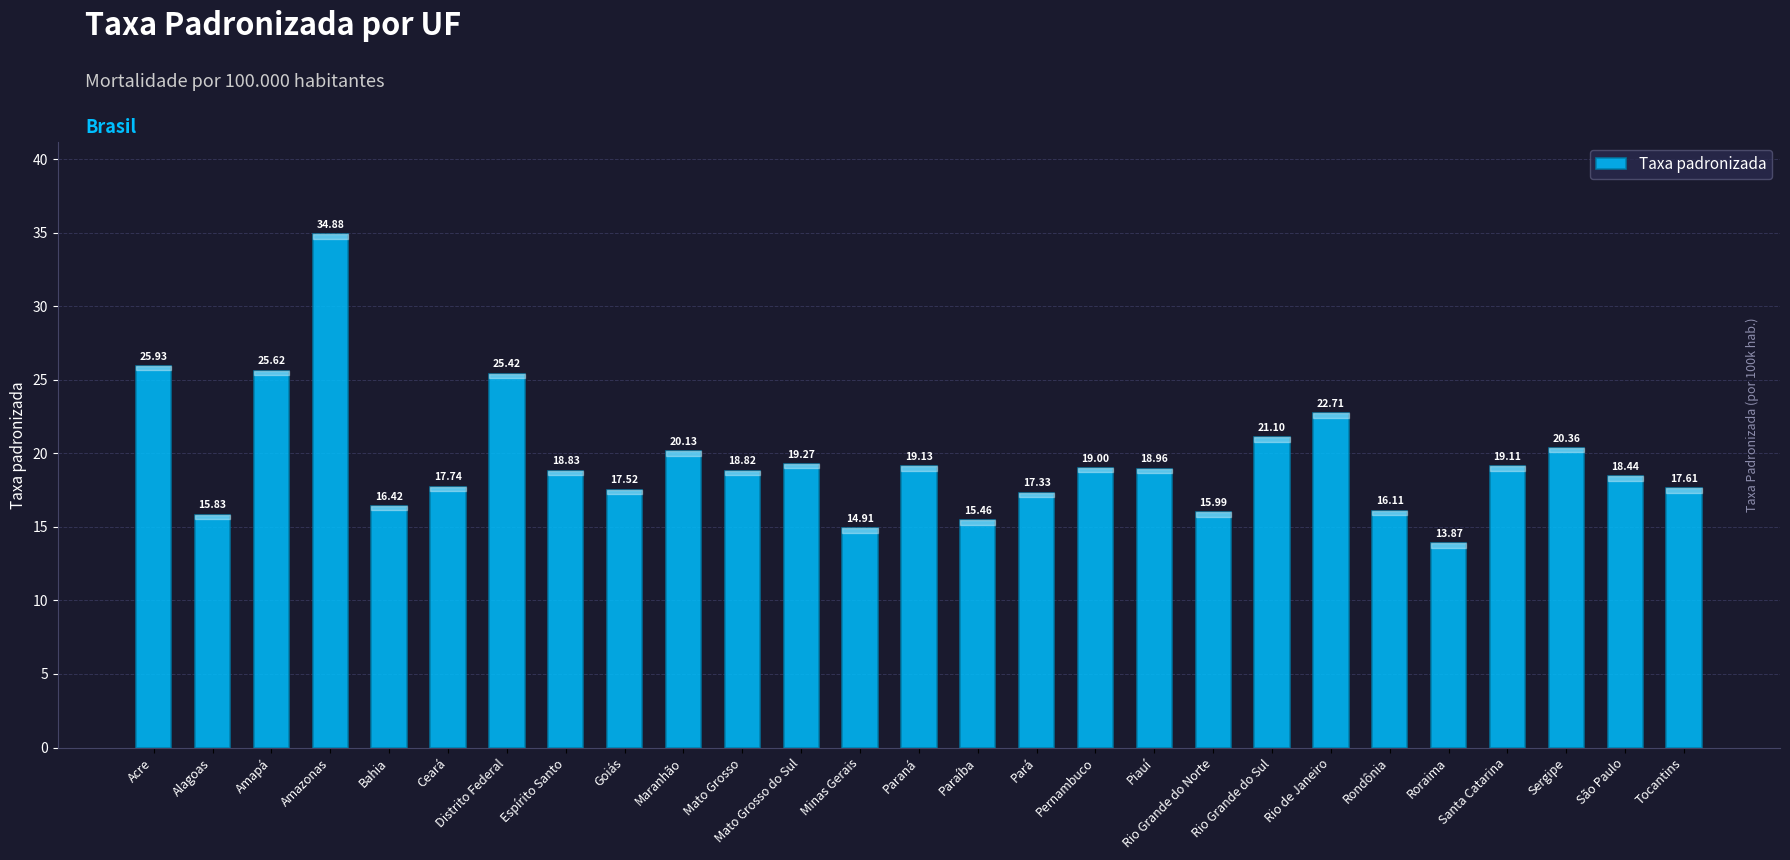

Reading left to right, list all the values displayed in this chart.

Acre=25.9	Alagoas=15.8	Amapá=25.6	Amazonas=34.9	Bahia=16.4	Ceará=17.7	Distrito Federal=25.4	Espírito Santo=18.8	Goiás=17.5	Maranhão=20.1	Mato Grosso=18.8	Mato Grosso do Sul=19.3	Minas Gerais=14.9	Paraná=19.1	Paraíba=15.5	Pará=17.3	Pernambuco=19.0	Piauí=19.0	Rio Grande do Norte=16.0	Rio Grande do Sul=21.1	Rio de Janeiro=22.7	Rondônia=16.1	Roraima=13.9	Santa Catarina=19.1	Sergipe=20.4	São Paulo=18.4	Tocantins=17.6